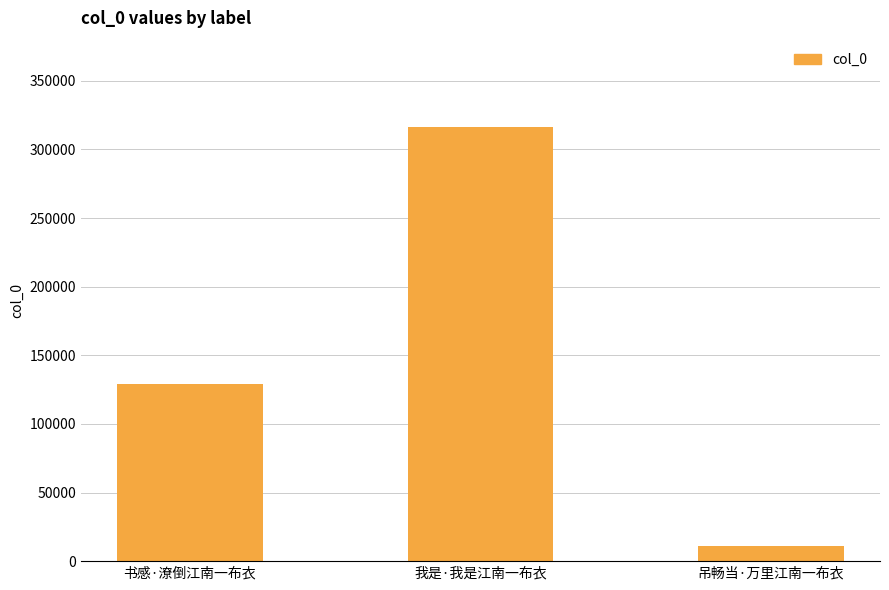

How many bars are there in total?

3